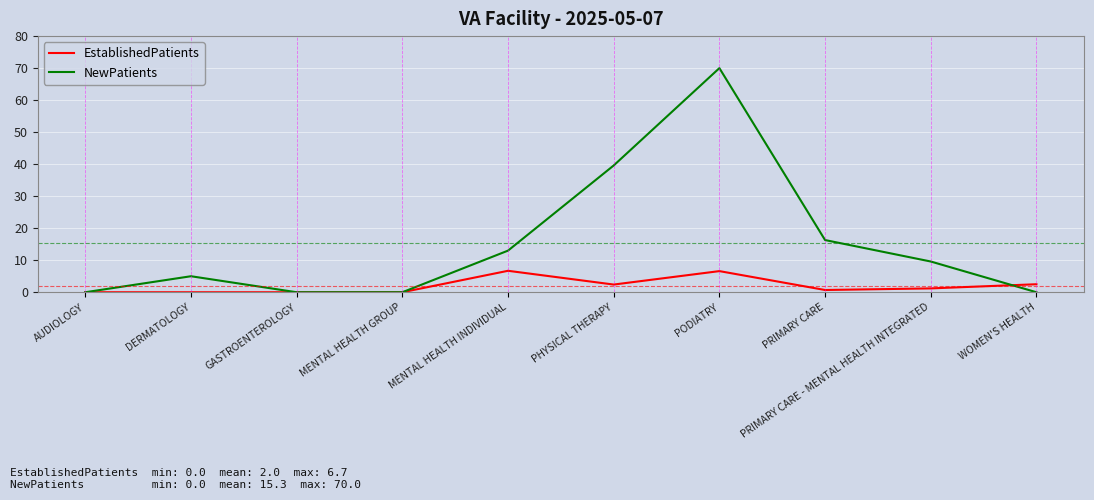

What is the sum of the NewPatients values at PRIMARY CARE and DERMATOLOGY?

21.3